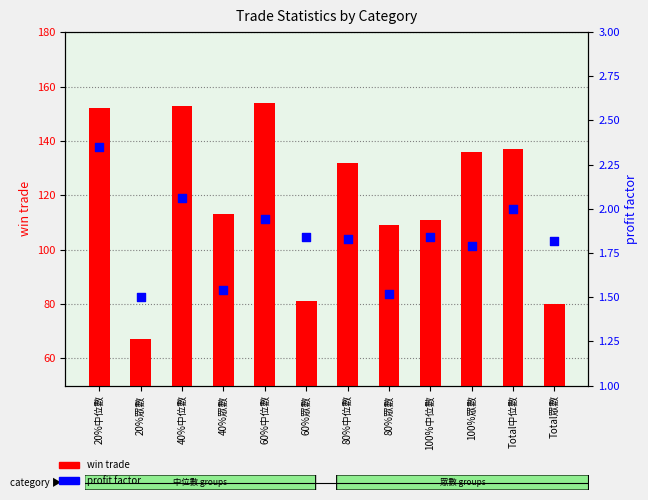

At how many categories does at least one series exceed 14?

12